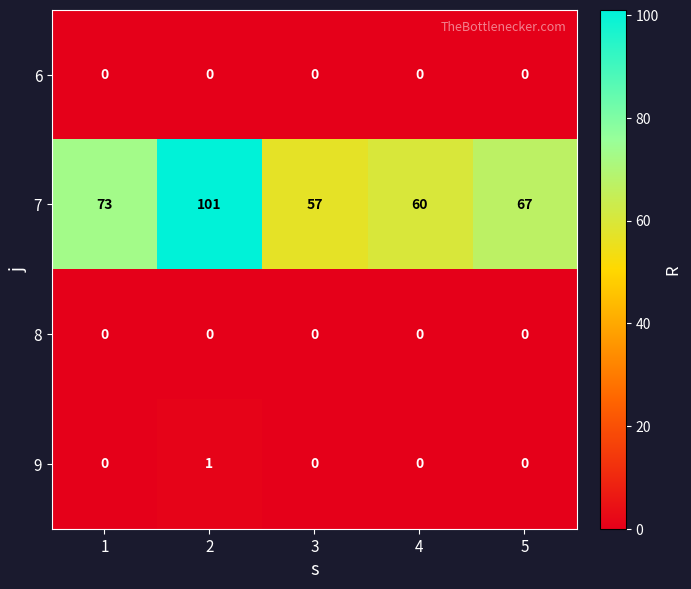

Reading left to right, list all the values displayed in this chart.

6: 1=0	2=0	3=0	4=0	5=0
7: 1=73	2=101	3=57	4=60	5=67
8: 1=0	2=0	3=0	4=0	5=0
9: 1=0	2=1	3=0	4=0	5=0